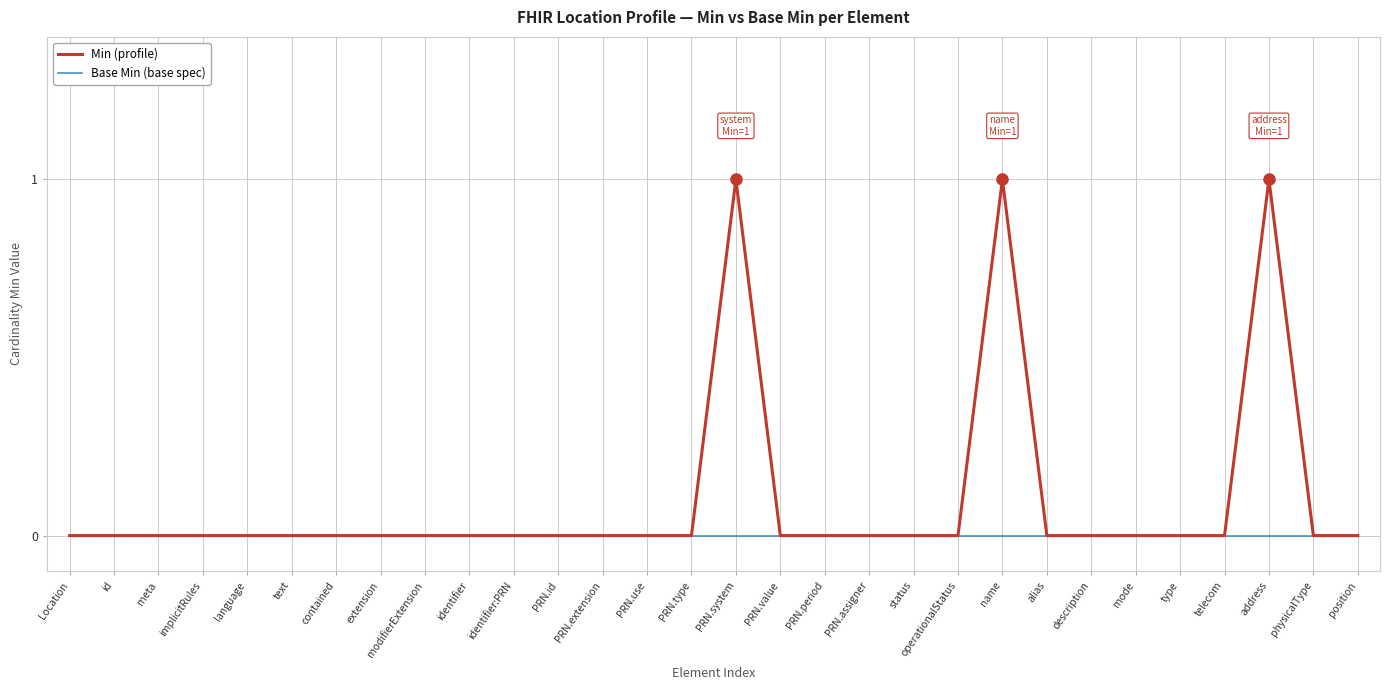

What is the maximum value for Min (profile)?

1